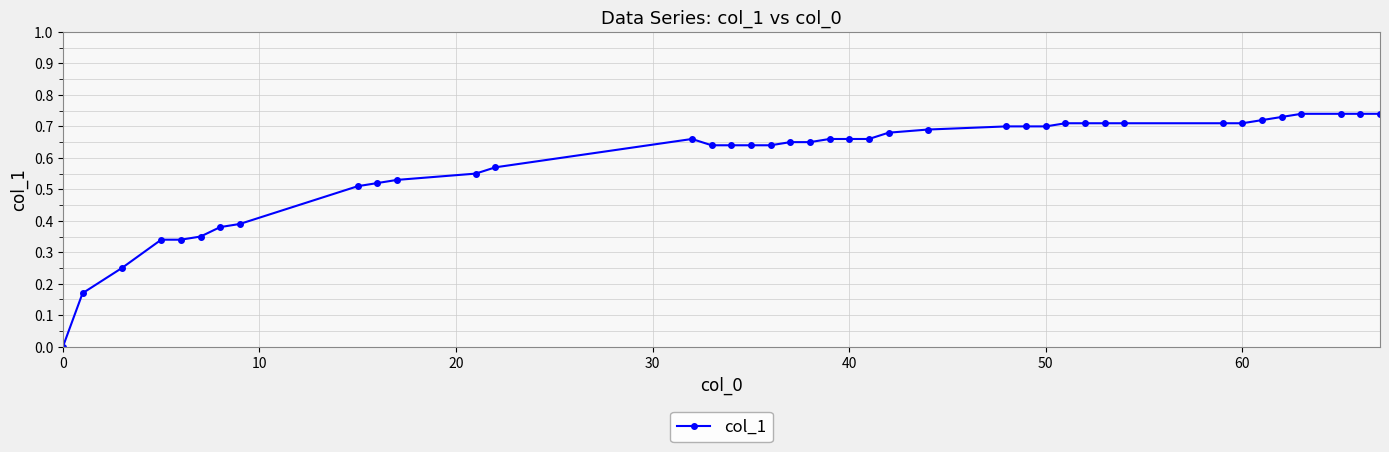

True or false: the data has more than 0 interior local peaks.

True